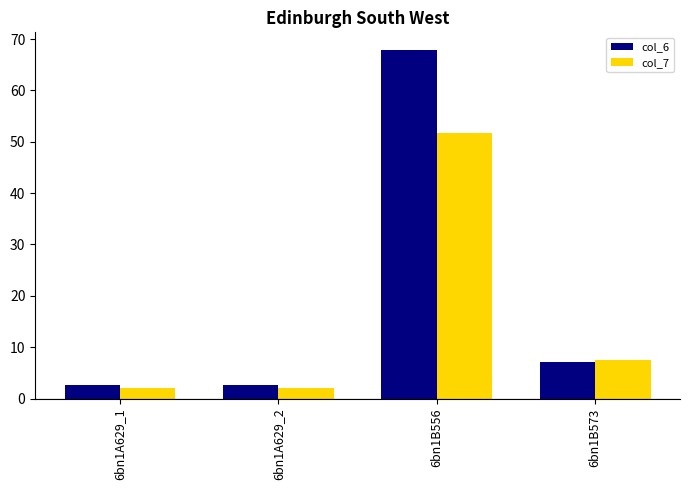

What is the difference between the highest and lowest values at 6bn1B573?

0.3